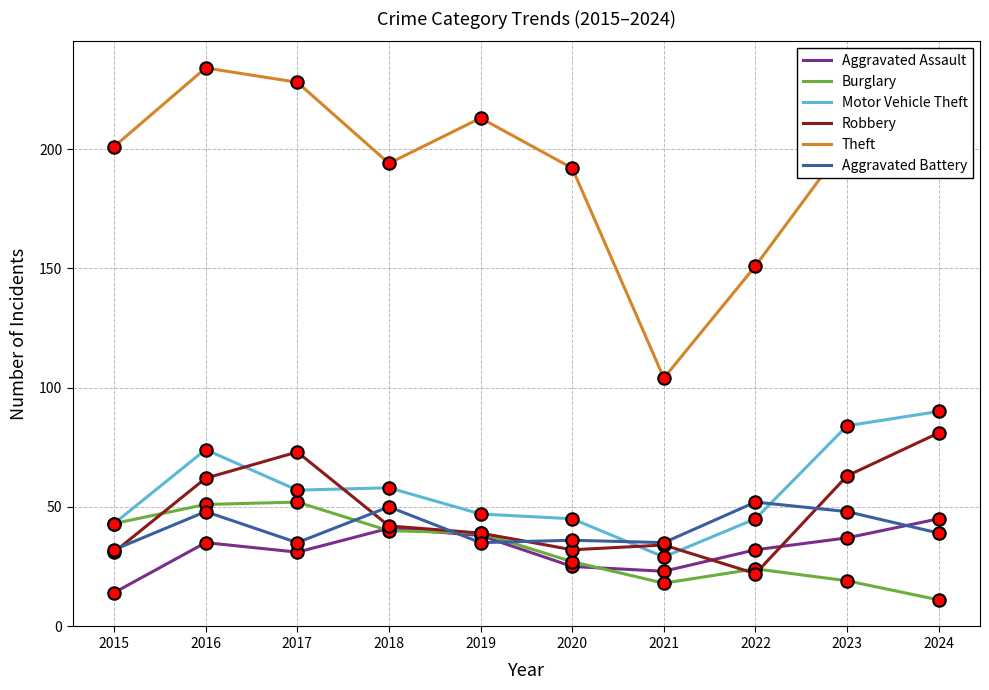

Which series has the widest spread of values?

Theft